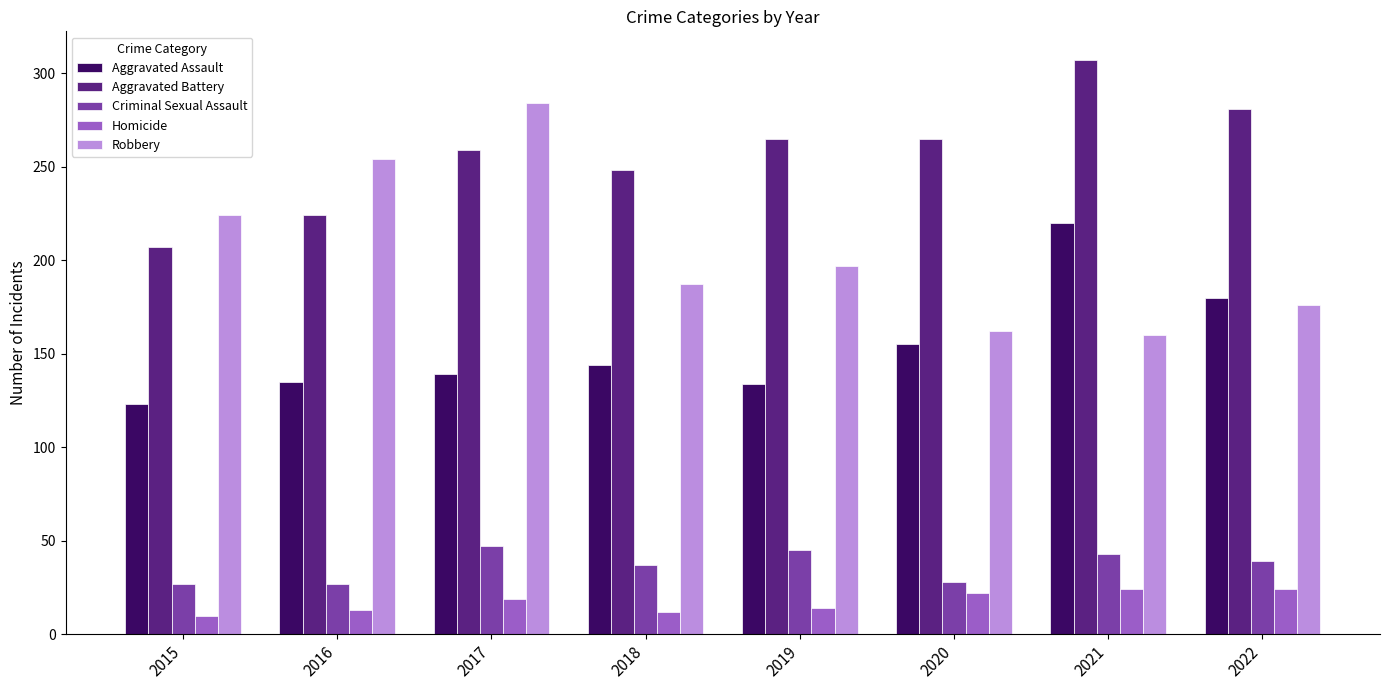

What is the spread (max minus min) of values at 2018?

236